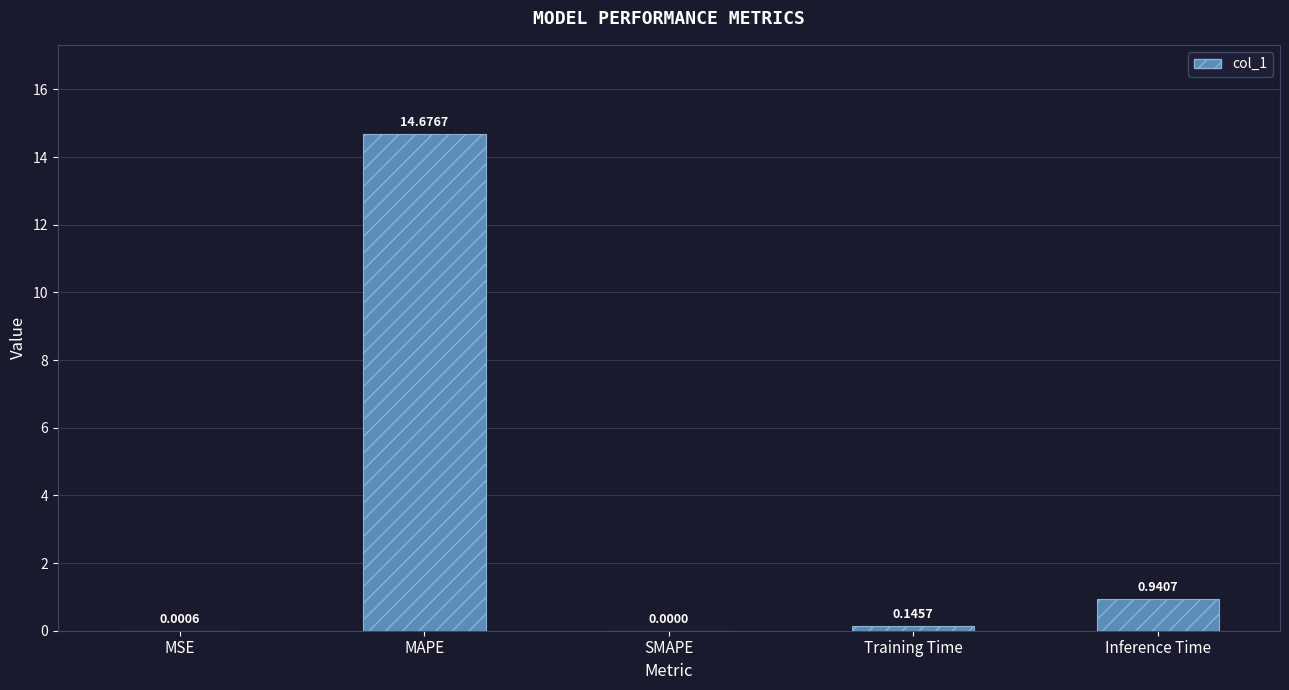

What is the sum of all values?

15.8